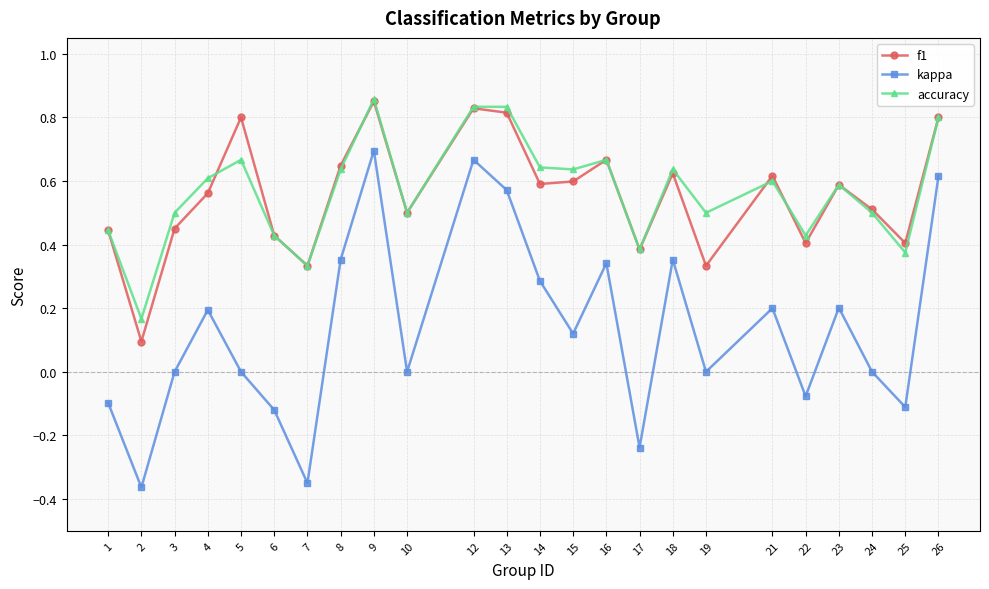

True or false: kappa and accuracy intersect in this chart.

False